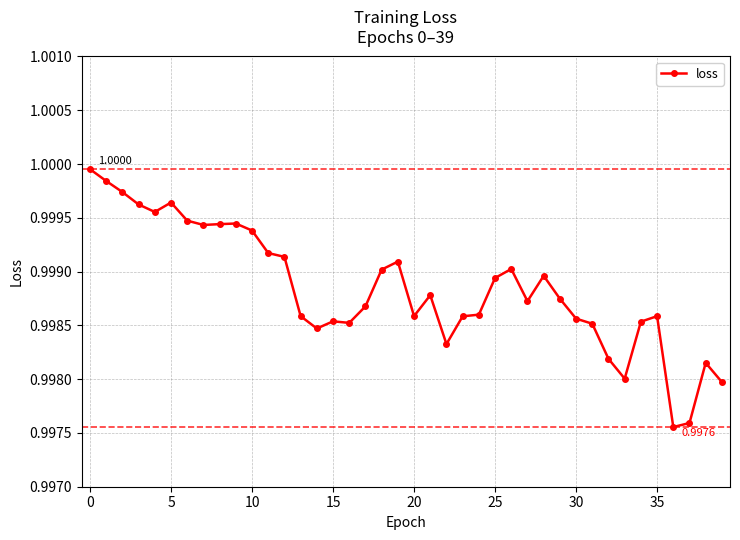

Does the chart have visible grid lines?

Yes